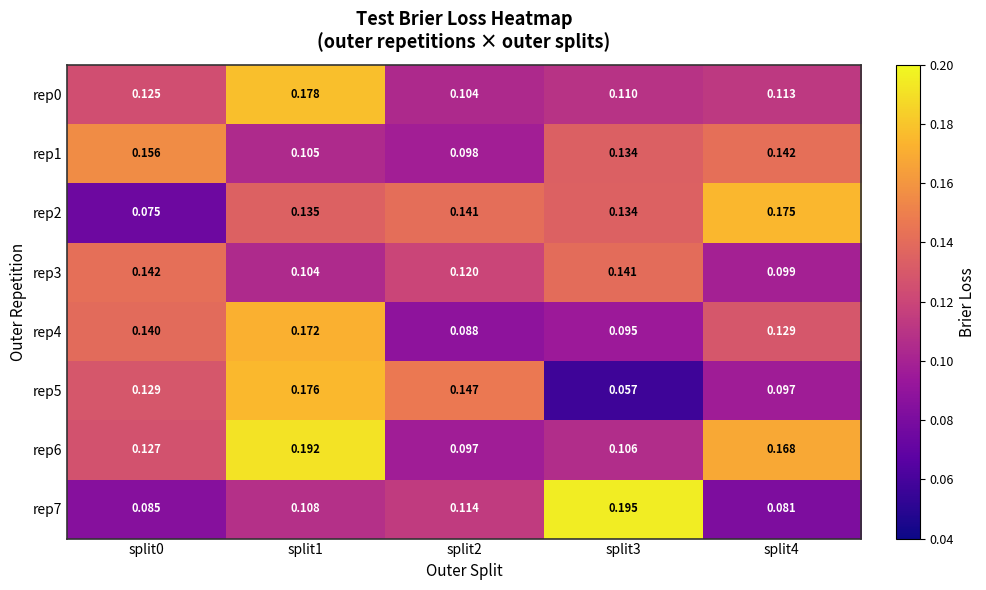

How many categories are shown in the chart?

5